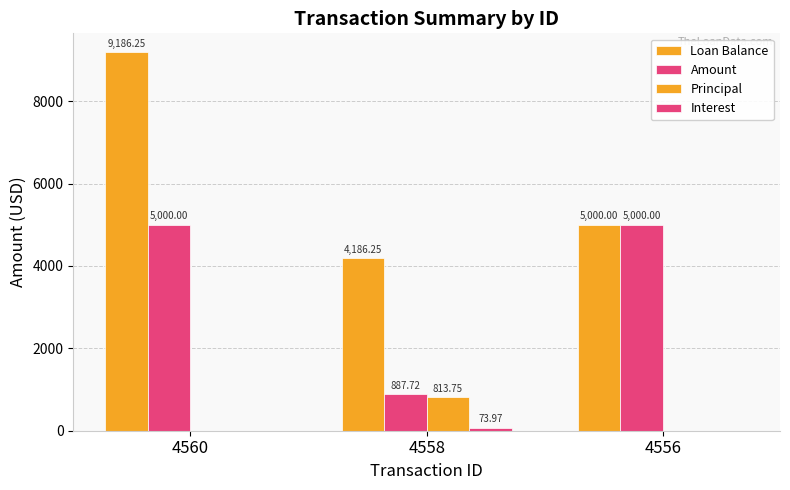

True or false: Interest has a value of 74.0 at 4558.

True